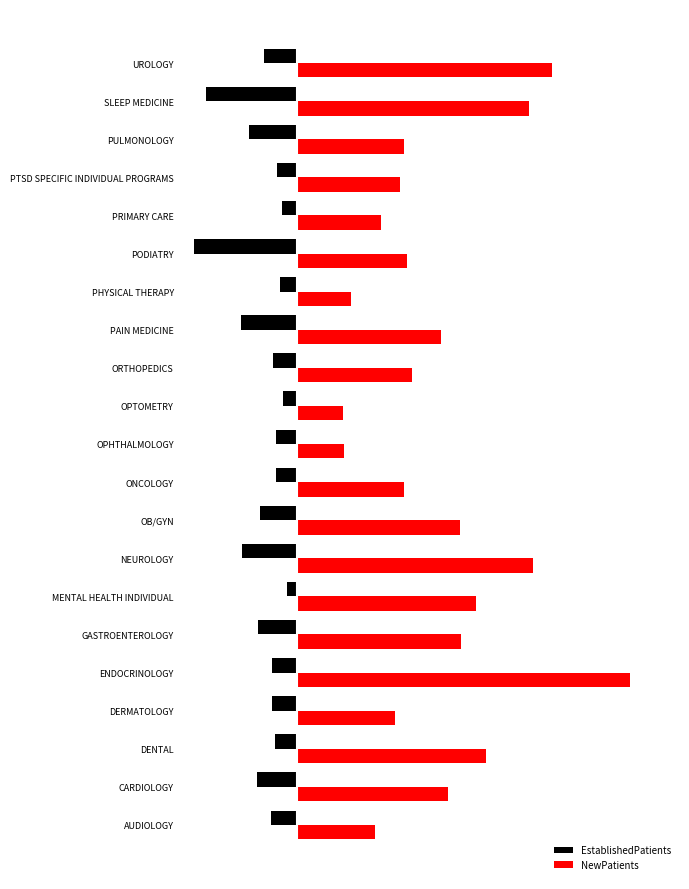

What are all the series names shown in the legend?

EstablishedPatients, NewPatients